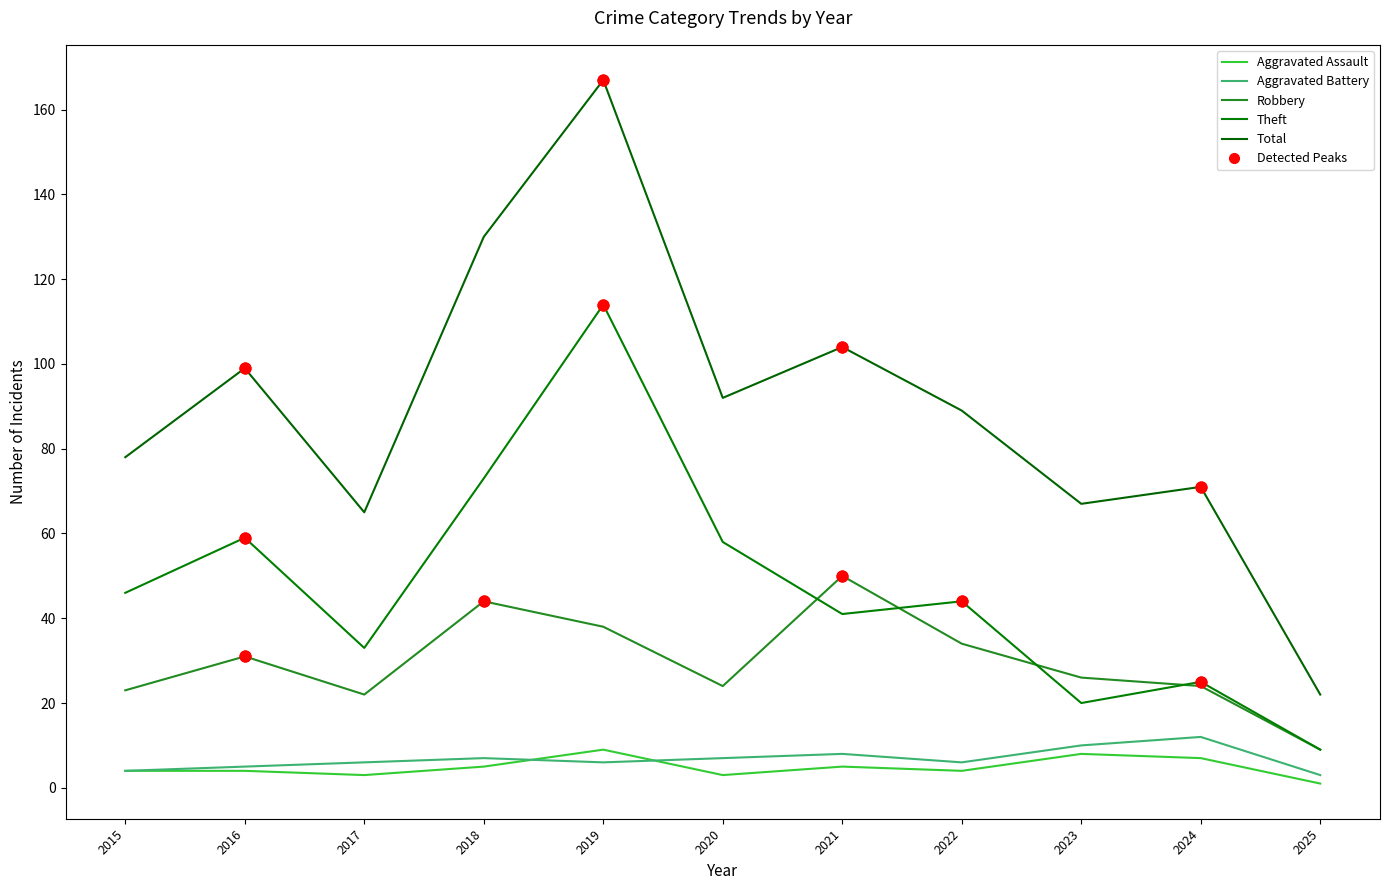

Which series has the largest total across all categories?

Total